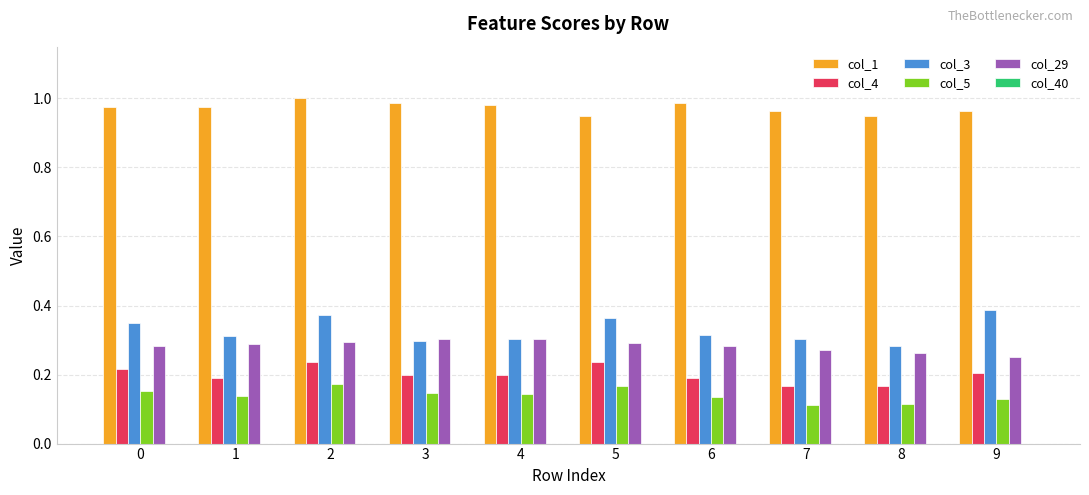

What is the sum of all col_1 values?

9.7